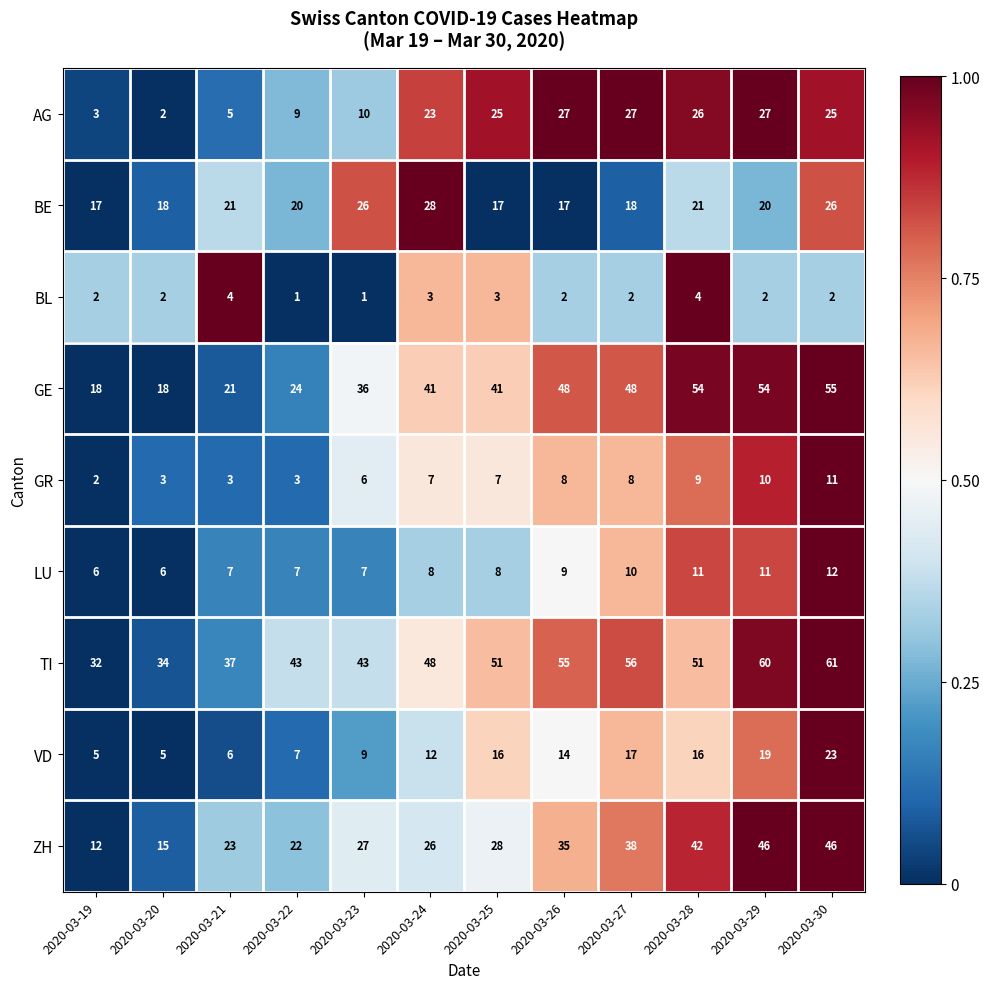

At which category is the sum across all series the highest?

2020-03-30